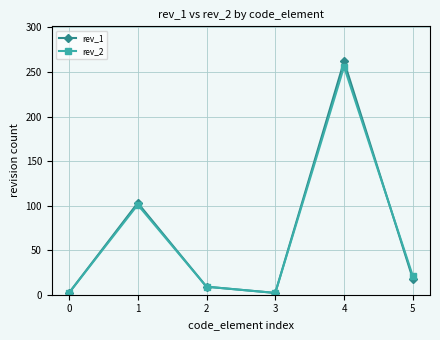

Which series has the largest range (max minus min)?

rev_1